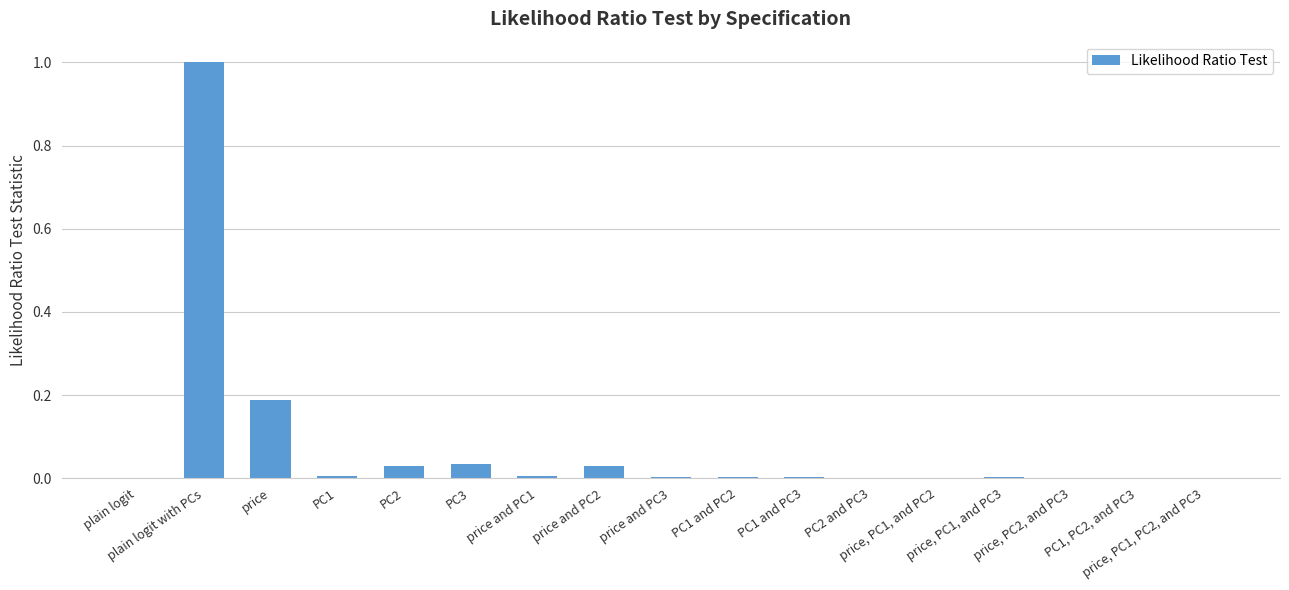

What is the sum of all values?

1.3